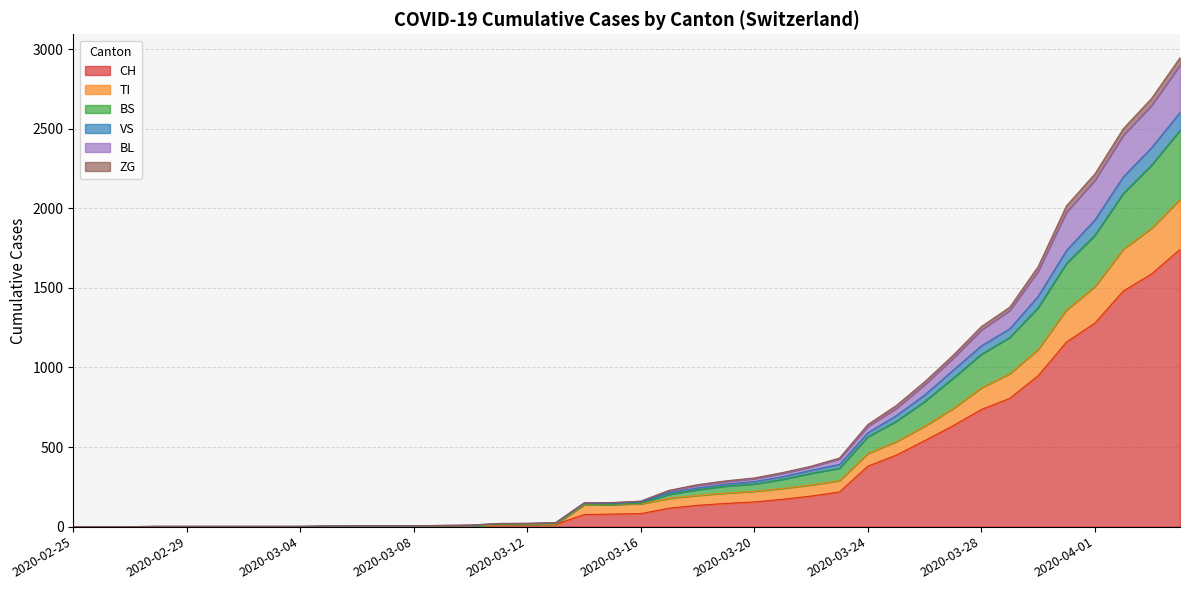

True or false: VS and BL cross at least once.

False